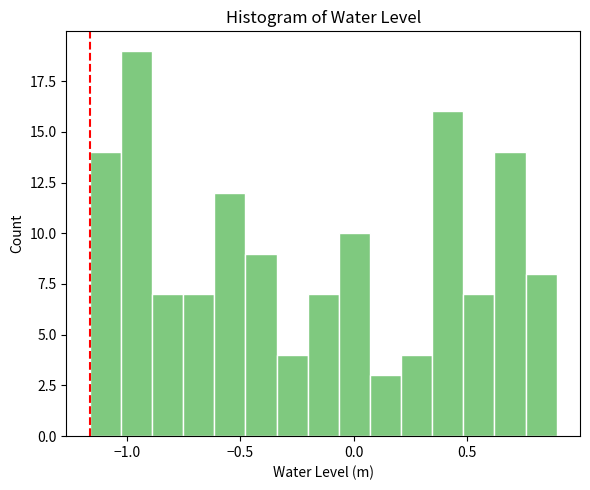

Read against the x-axis, roughly where is the centre of the tallest bar?

-0.95